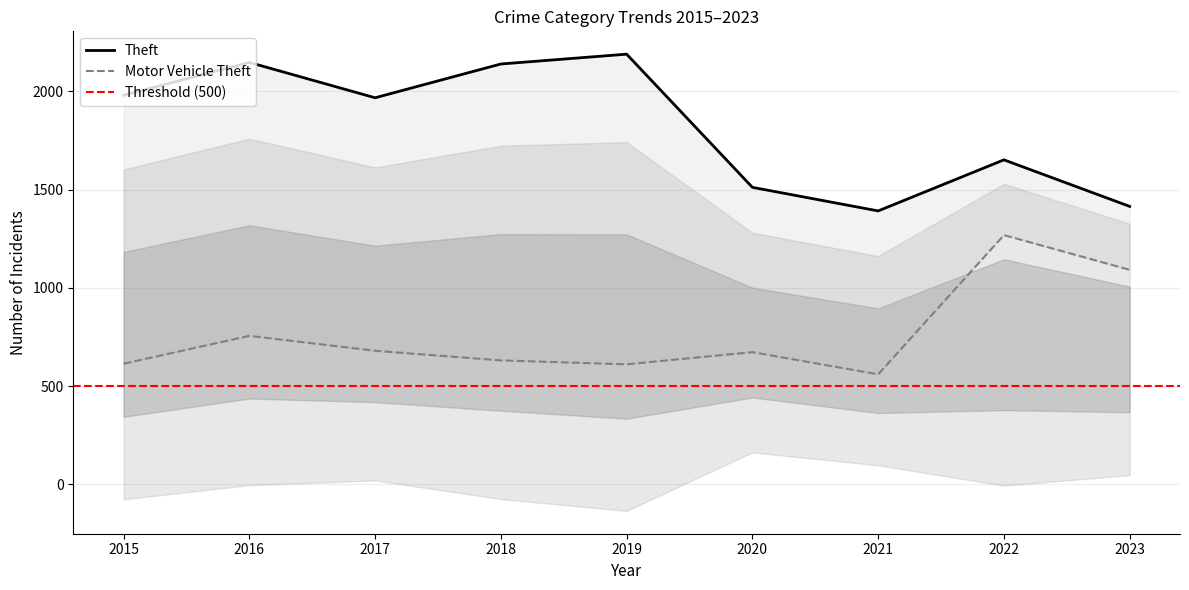

True or false: Motor Vehicle Theft has more than 0 points higher than both neighbors.

True